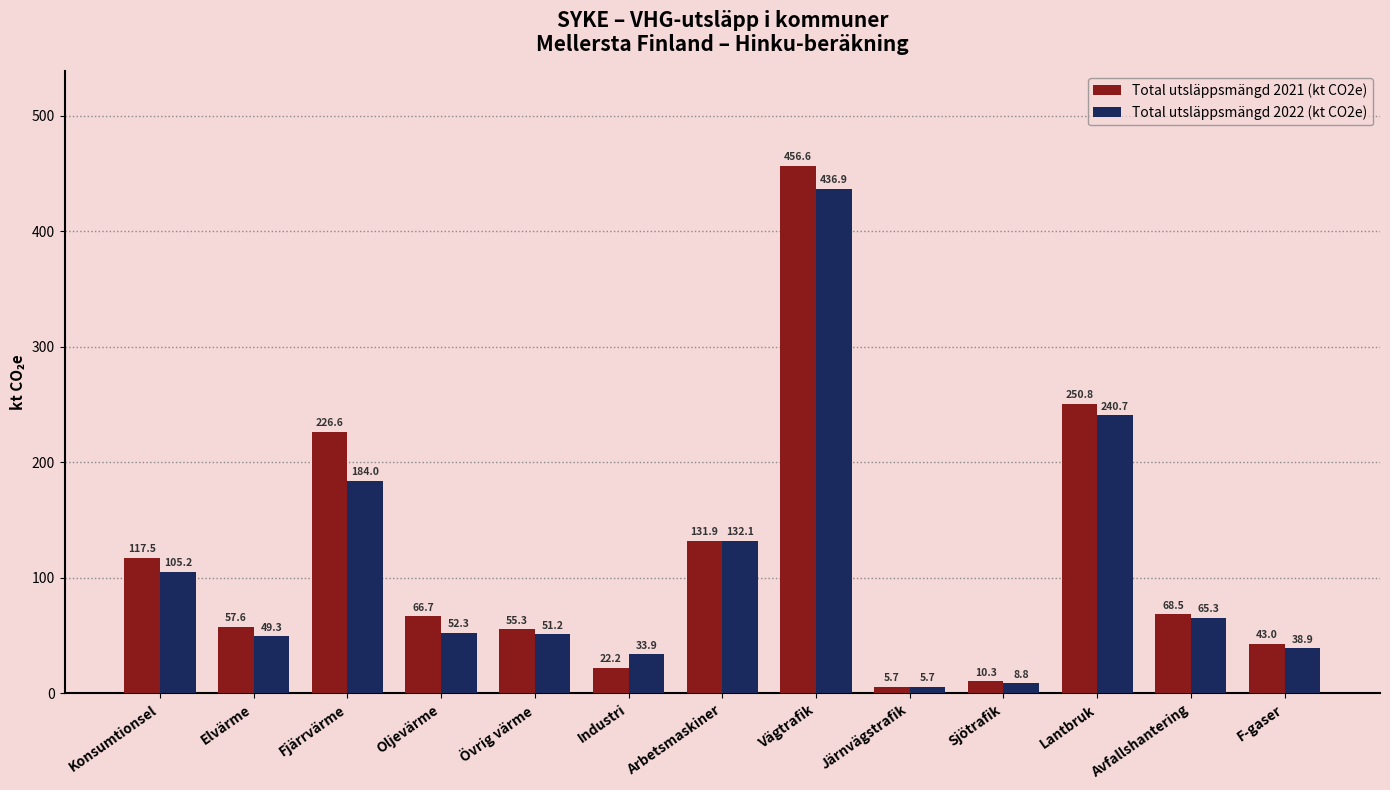

True or false: Total utsläppsmängd 2021 (kt CO2e) has a value of 98.8 at Elvärme.

False